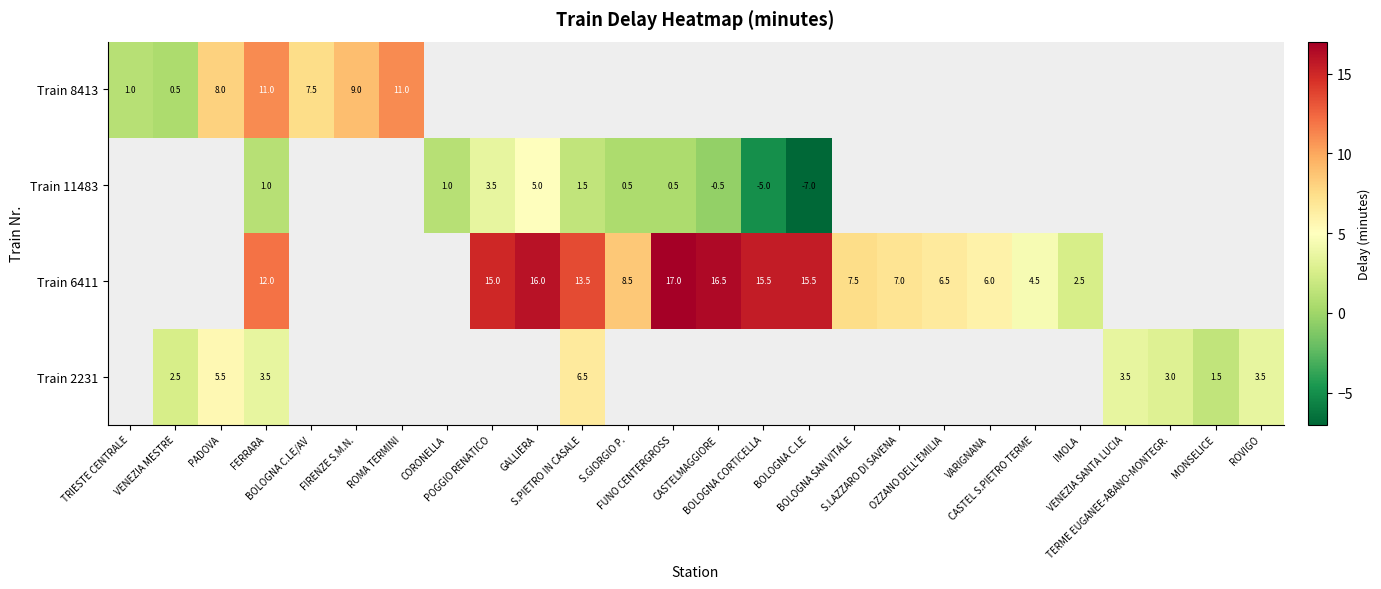

What is the approximate value of Train 2231 at VENEZIA SANTA LUCIA?

3.5